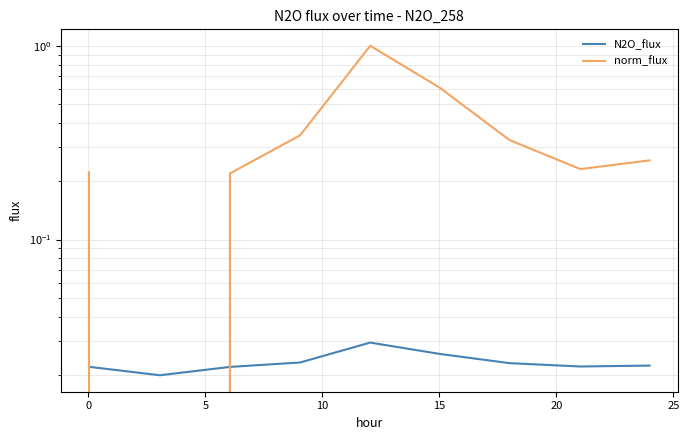

Is the value of norm_flux at 30 greater than the value of N2O_flux at 10?

Yes